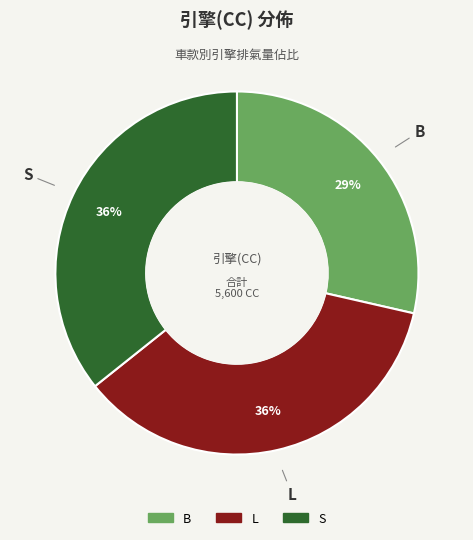

Combined, do S and B account for over 50%?

Yes